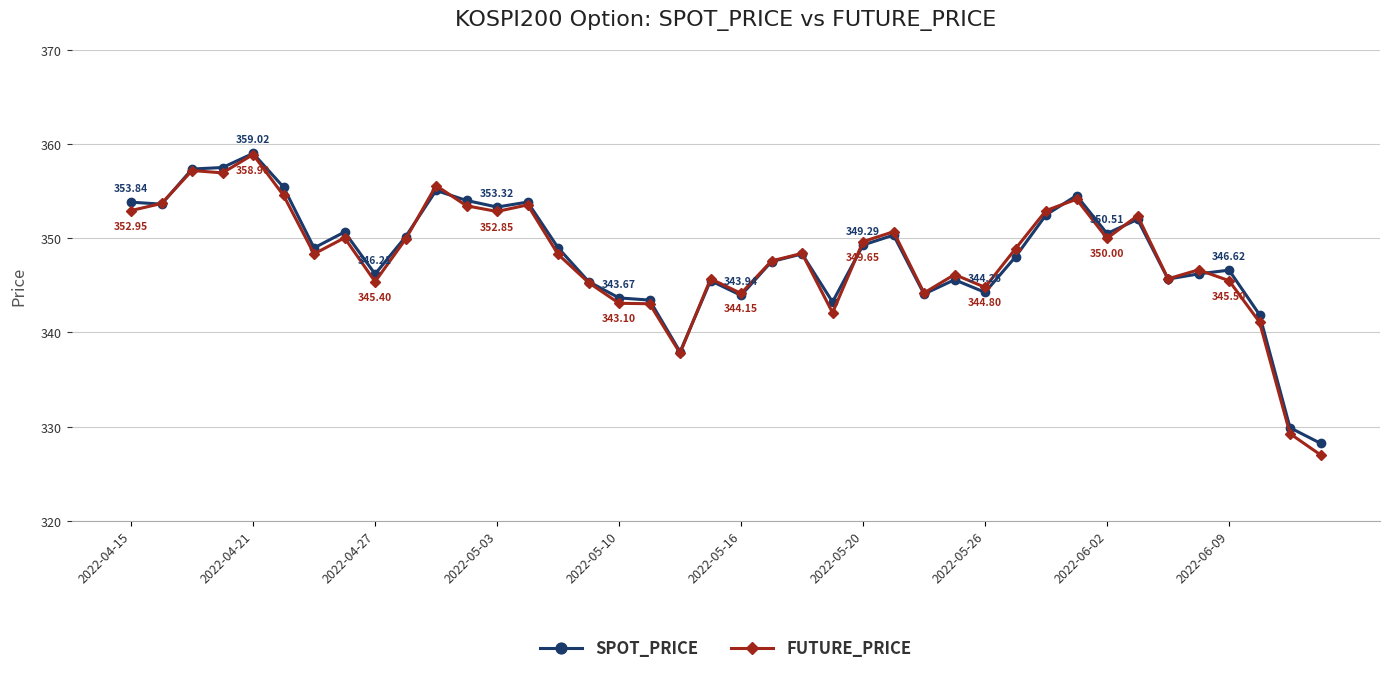

Which series has the largest range (max minus min)?

FUTURE_PRICE